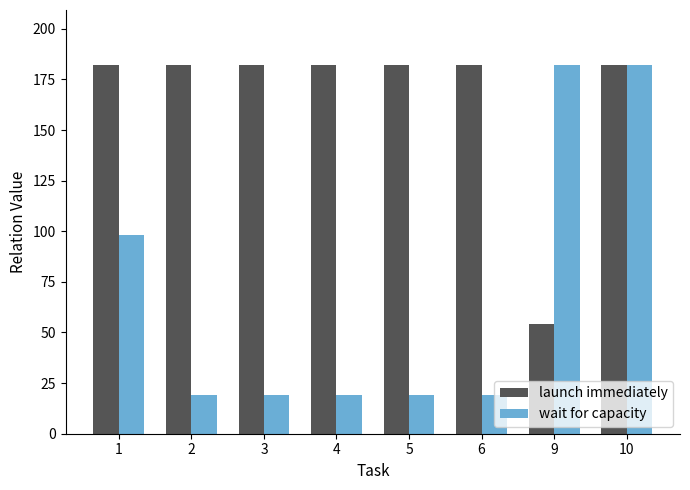

What is the sum of all launch immediately values?

1328